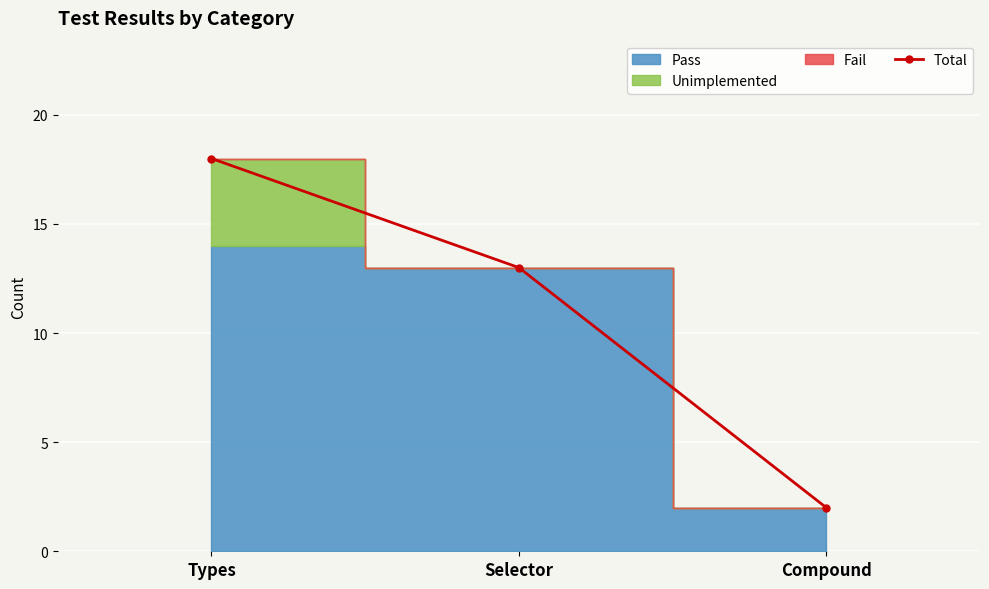

What position from the right is Selector?

2